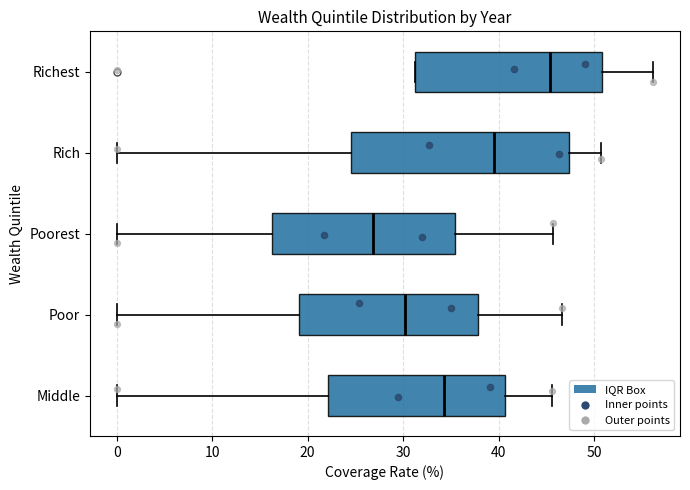

Comparing the boxes themselves (not the whiskers), which one is the widest?

Rich